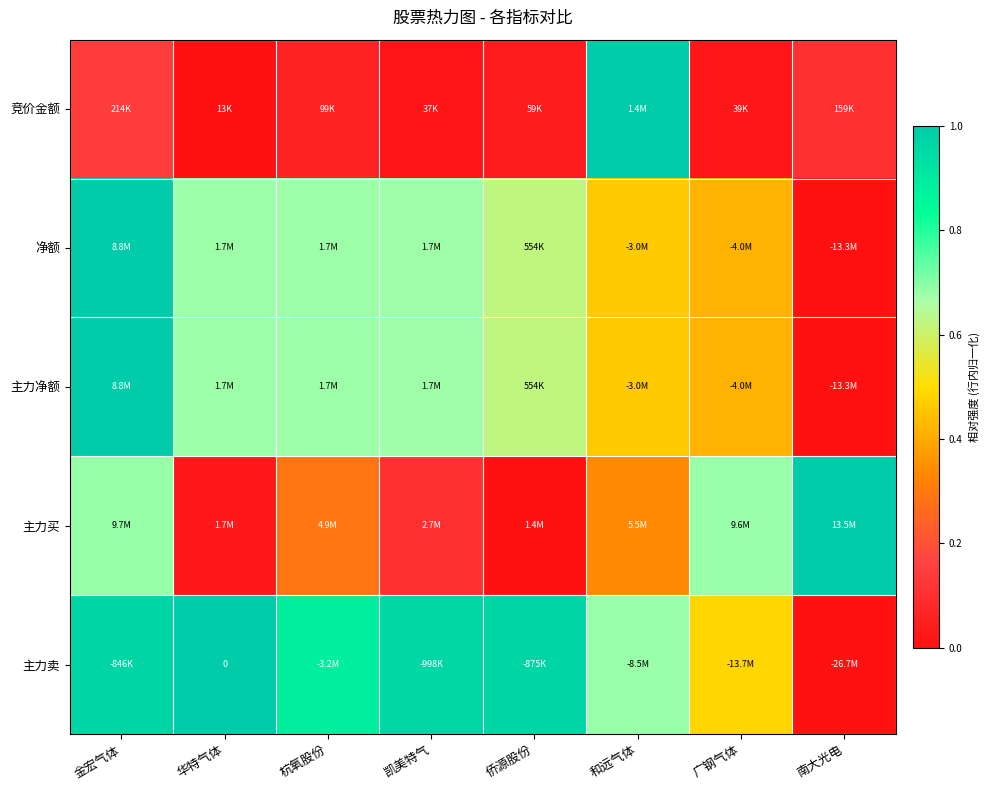

The 竞价金额 series shows 0.0 at 南大光电. True or false?

False